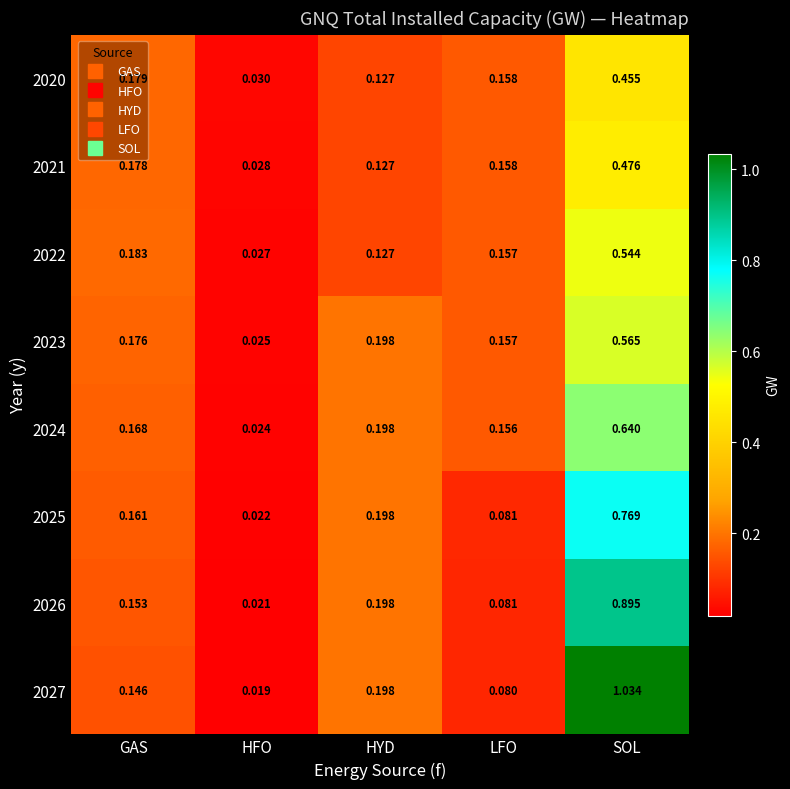

At which category is the sum across all series the highest?

SOL